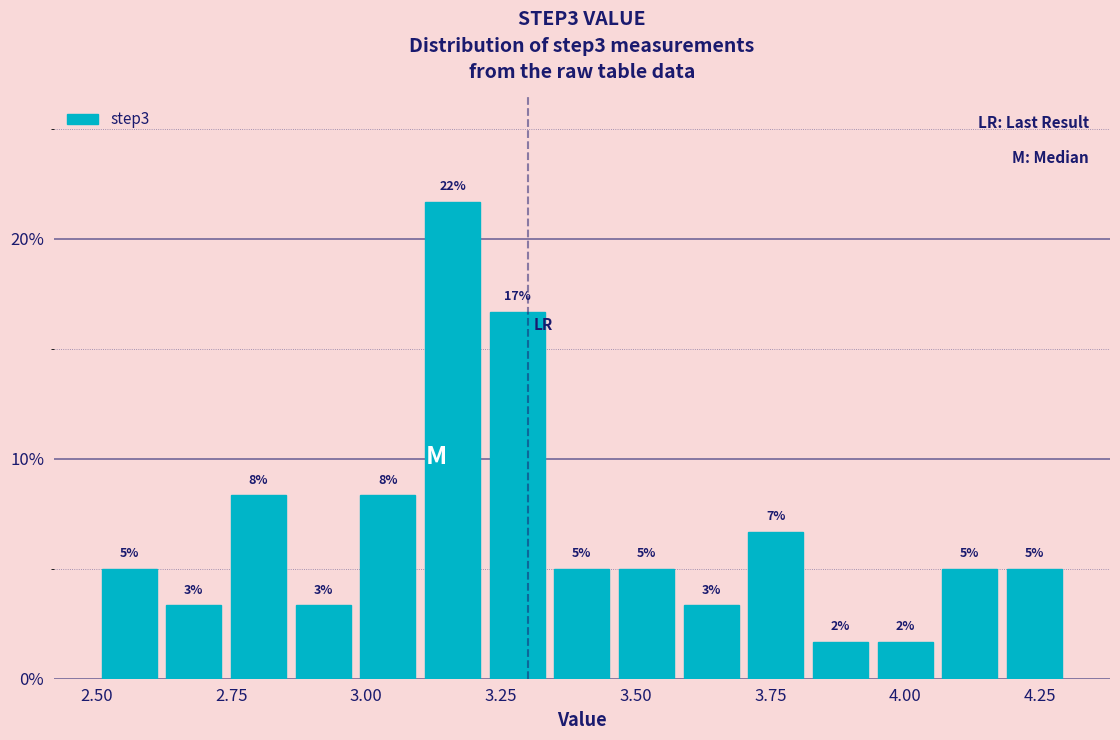

Around what value on the x-axis is the tallest bar? Give the approximate position of its centre, as read against the axis.

3.15